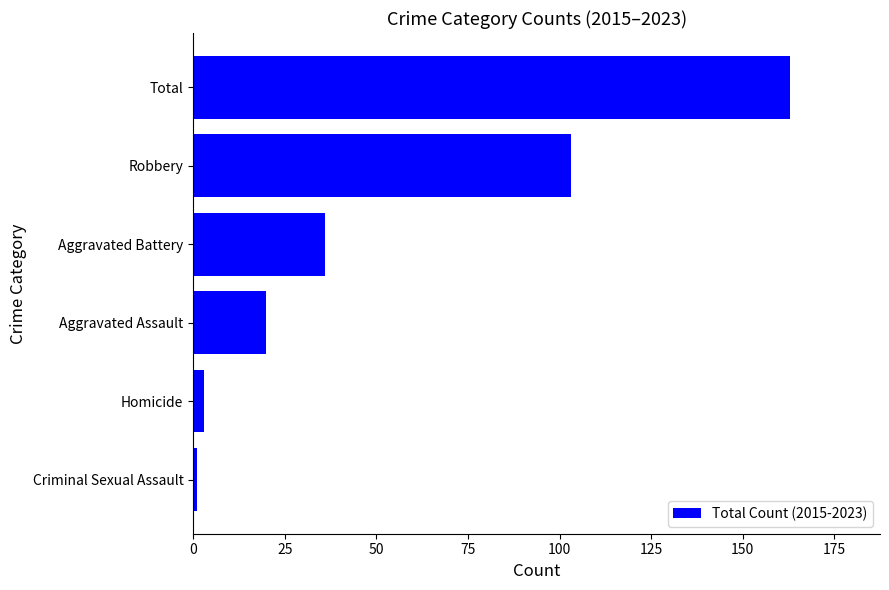

Which has a higher value, Criminal Sexual Assault or Robbery?

Robbery